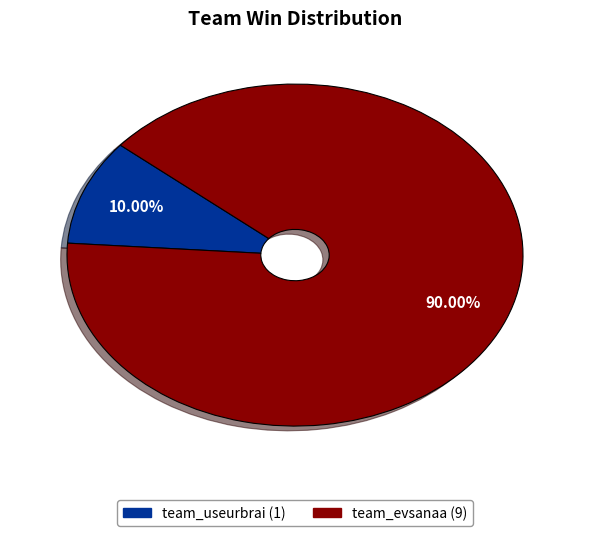

To the nearest percent, what percentage of the pie is team_evsanaa?

90%